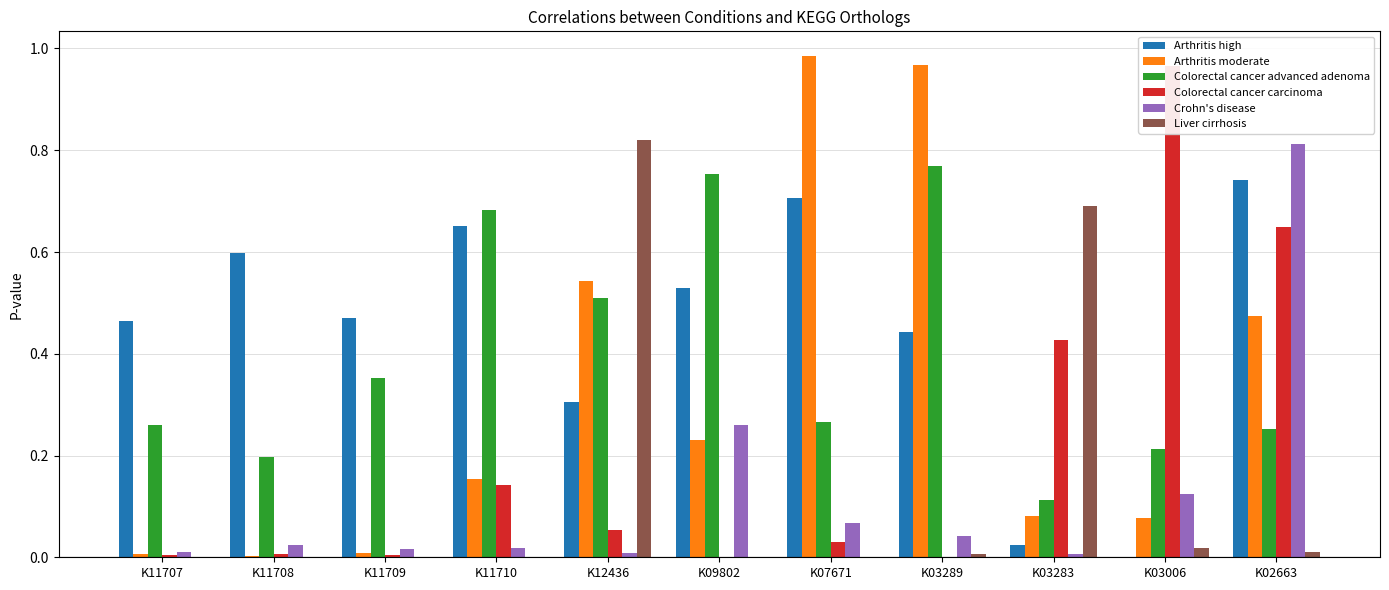

What are all the series names shown in the legend?

Arthritis high, Arthritis moderate, Colorectal cancer advanced adenoma, Colorectal cancer carcinoma, Crohn's disease, Liver cirrhosis